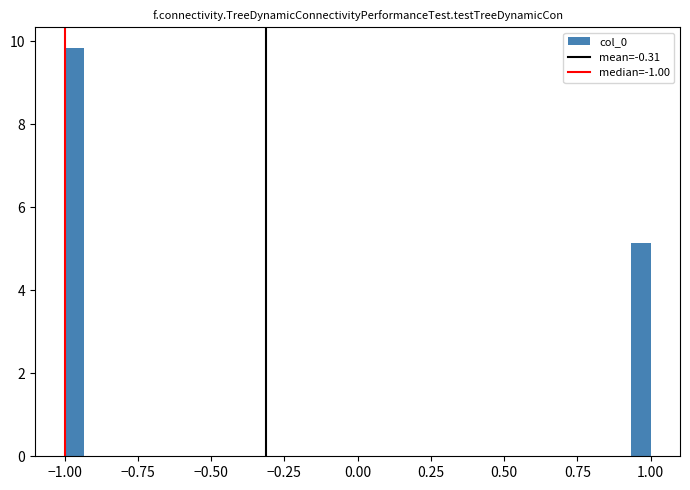

Around what value on the x-axis is the tallest bar? Give the approximate position of its centre, as read against the axis.

-0.95